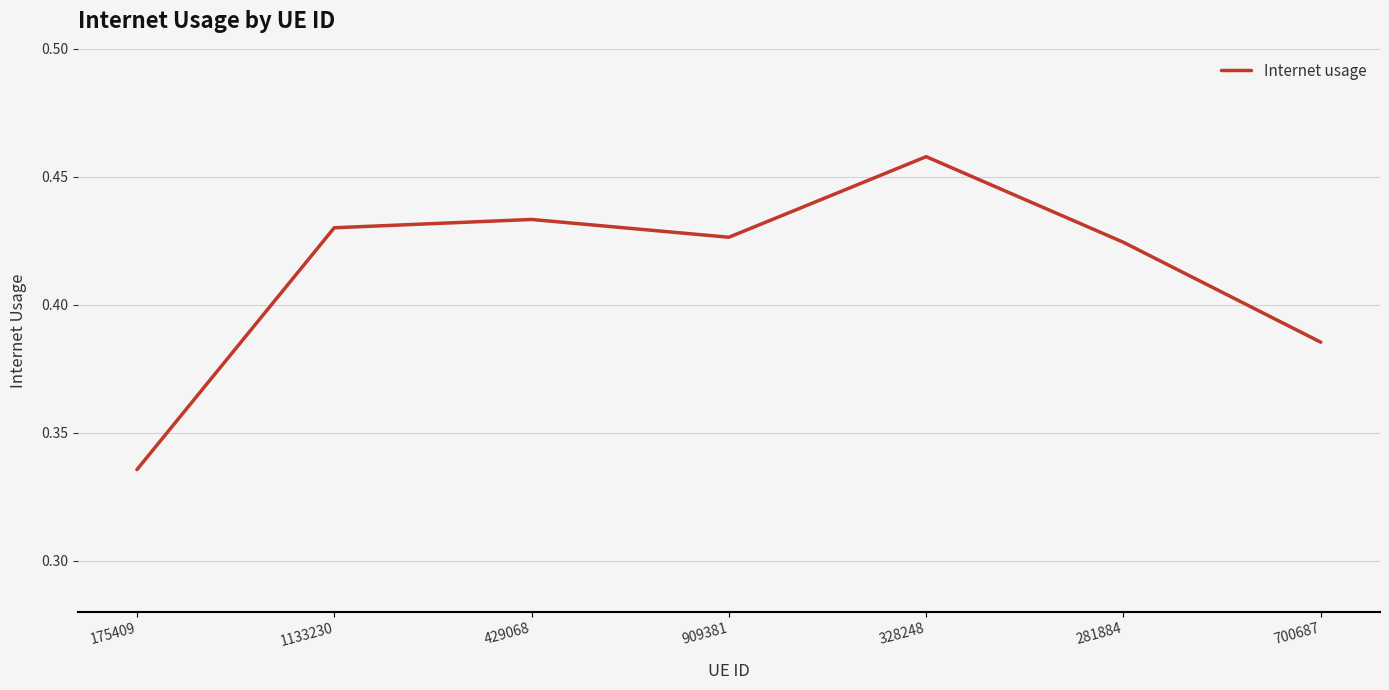

List the labels in order of value, smallest first.

175409, 700687, 281884, 909381, 1133230, 429068, 328248